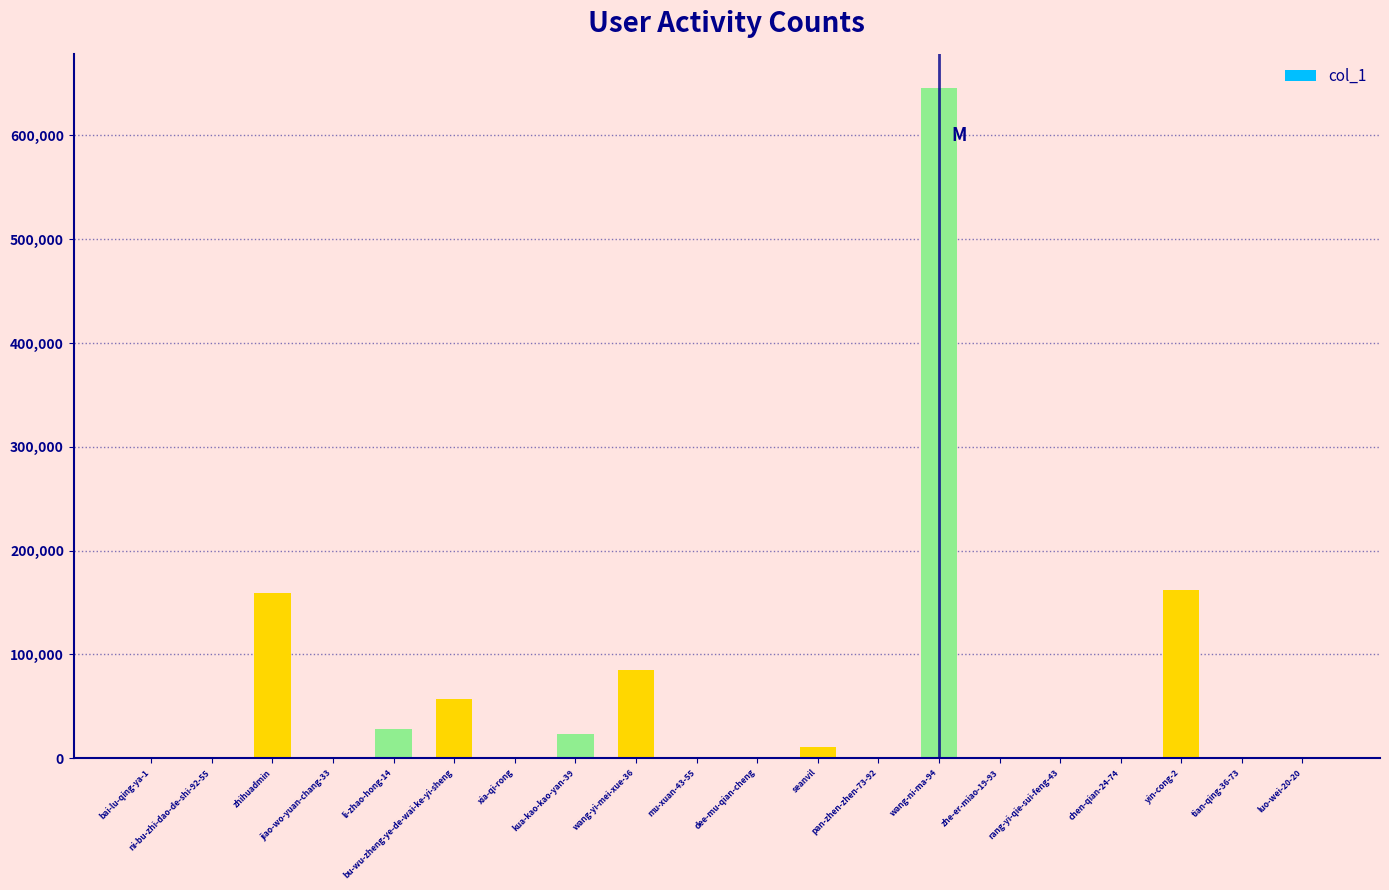

Between tian-qing-36-73 and yin-cong-2, which is larger?

yin-cong-2